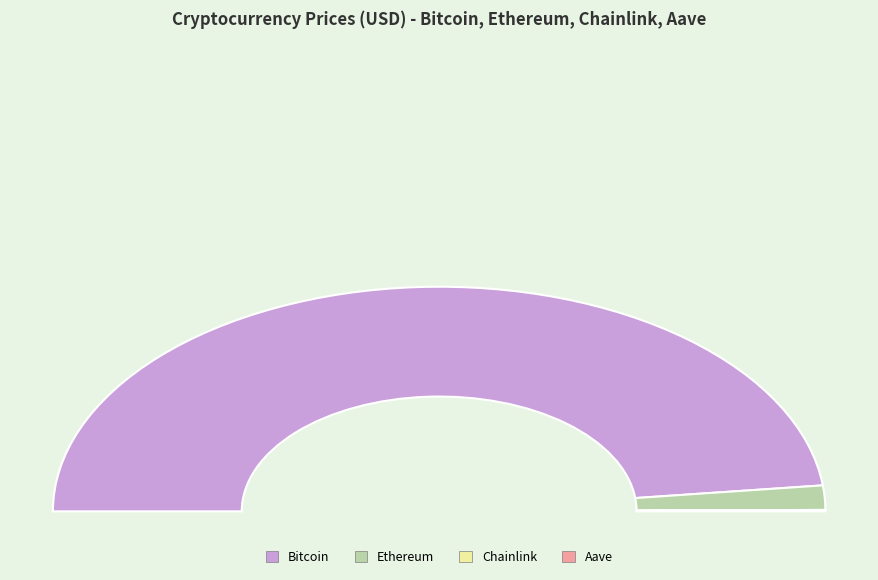

Does any single category account for the majority?

Yes